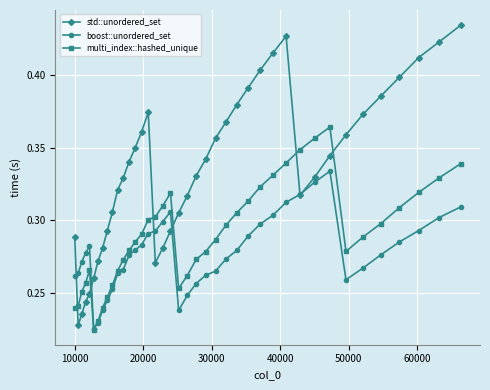

True or false: std::unordered_set and multi_index::hashed_unique cross at least once.

True